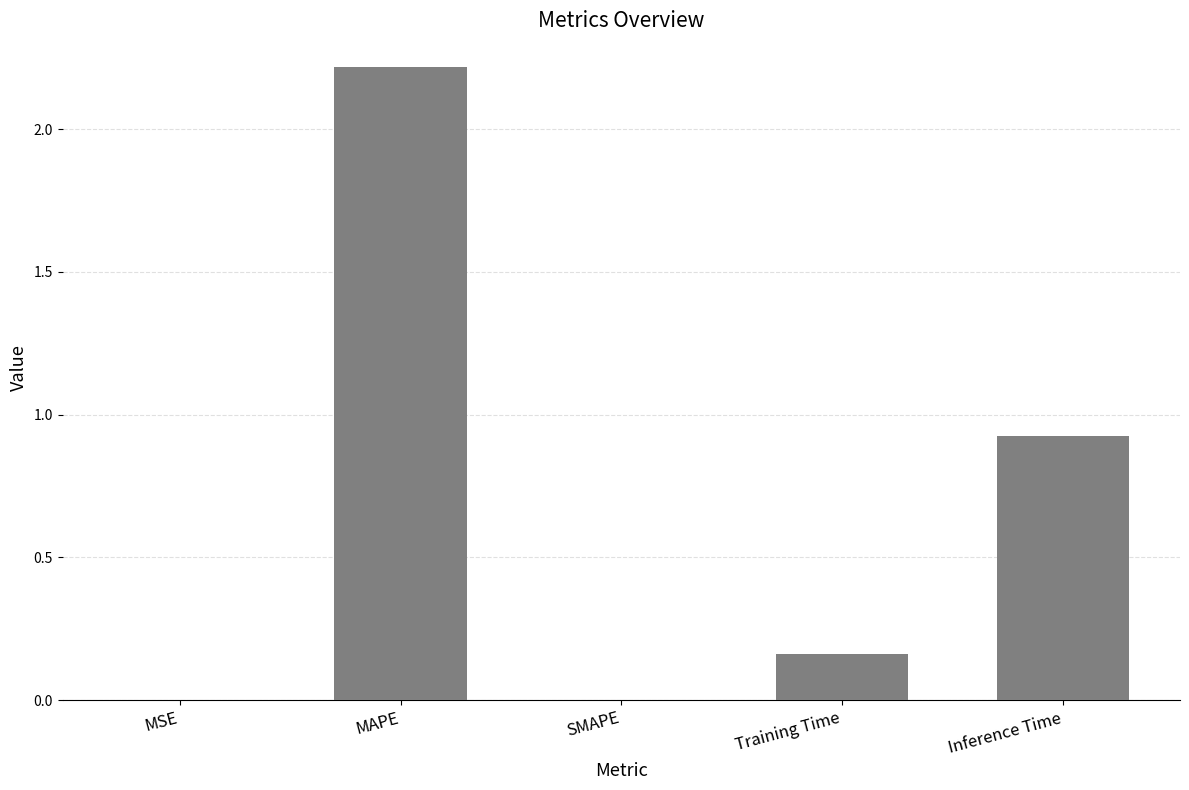

Is it true that the value at MAPE is 2.2?

True